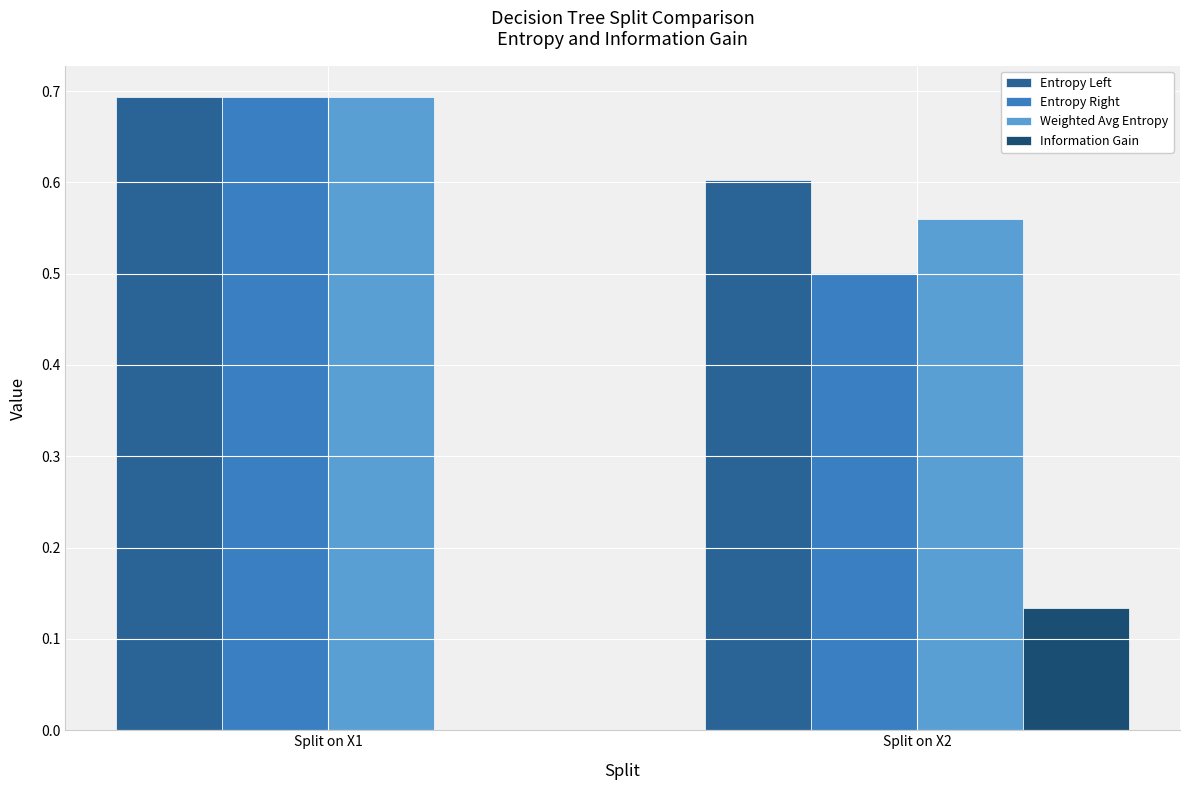

What is the sum of the Entropy Left values at Split on X2 and Split on X1?

1.3